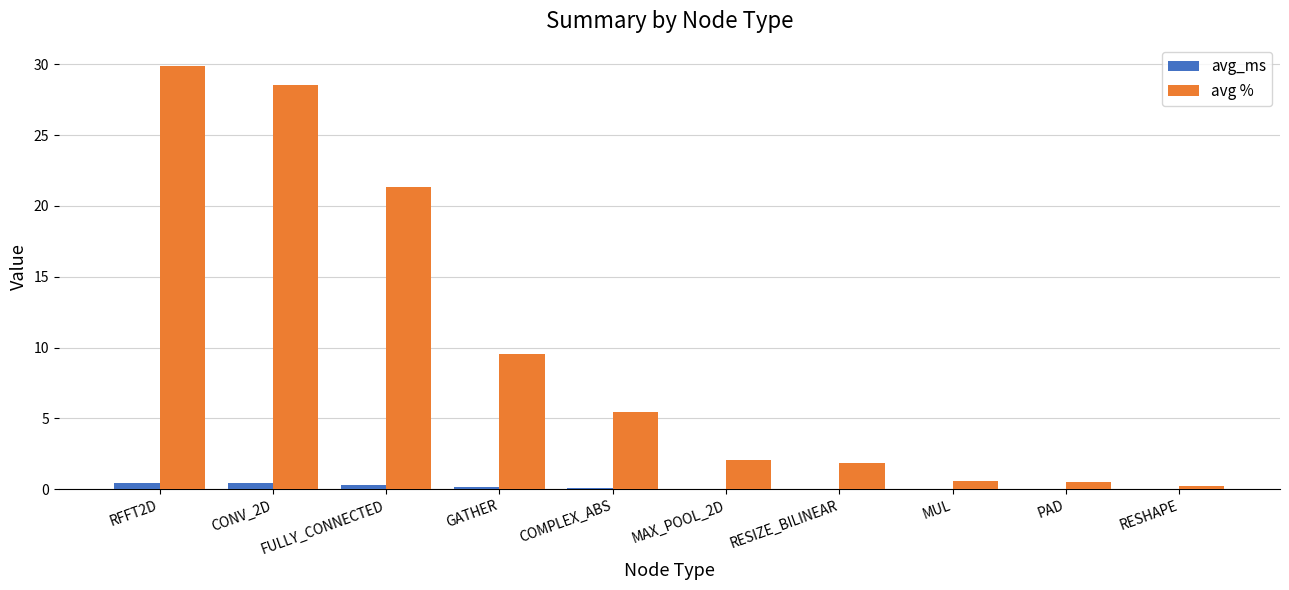

Where is avg % nearest to the value 15?

GATHER